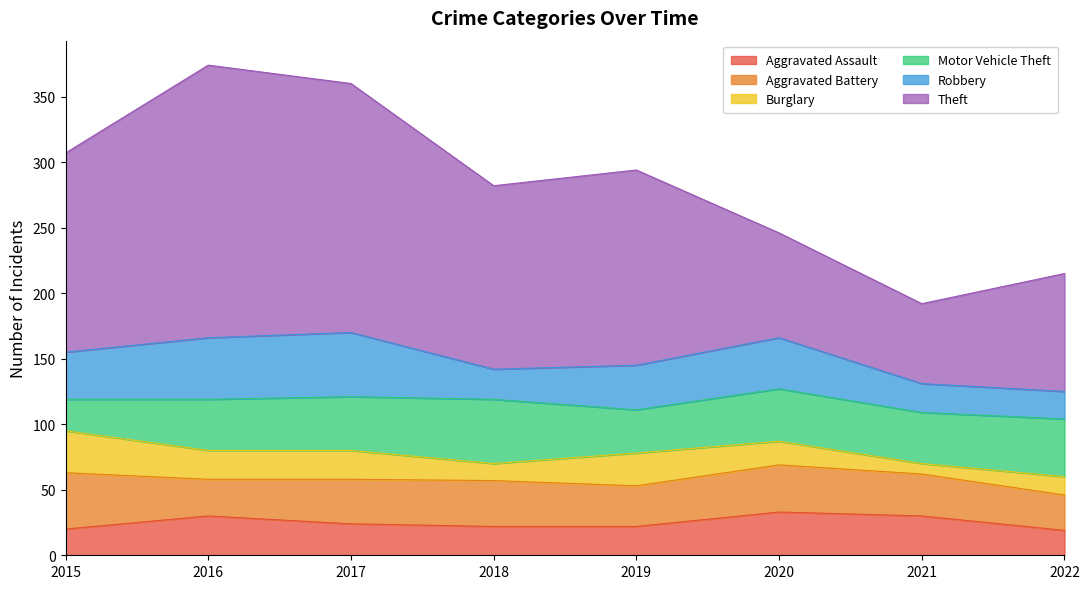

At 2018, list the series in order from largest to smallest.

Theft, Motor Vehicle Theft, Aggravated Battery, Robbery, Aggravated Assault, Burglary